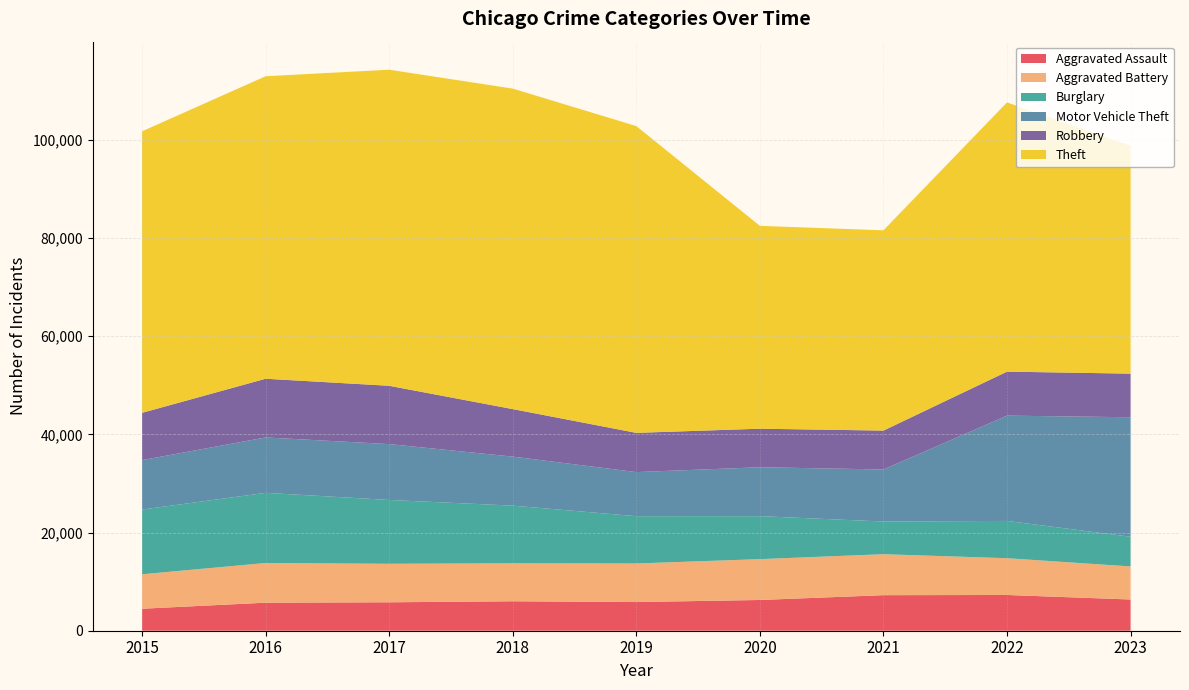

Reading right to left, transcribe all the data shown in this chart.

Aggravated Assault: 2023=6361	2022=7281	2021=7242	2020=6263	2019=5841	2018=6001	2017=5793	2016=5712	2015=4480
Aggravated Battery: 2023=6735	2022=7493	2021=8347	2020=8320	2019=7857	2018=7735	2017=7845	2016=8086	2015=7019
Burglary: 2023=6049	2022=7595	2021=6659	2020=8758	2019=9638	2018=11747	2017=13001	2016=14289	2015=13184
Motor Vehicle Theft: 2023=24341	2022=21448	2021=10603	2020=9959	2019=8977	2018=9985	2017=11380	2016=11286	2015=10068
Robbery: 2023=8887	2022=8964	2021=7918	2020=7855	2019=7995	2018=9681	2017=11880	2016=11960	2015=9638
Theft: 2023=46395	2022=54842	2021=40802	2020=41324	2019=62492	2018=65287	2017=64386	2016=61621	2015=57350